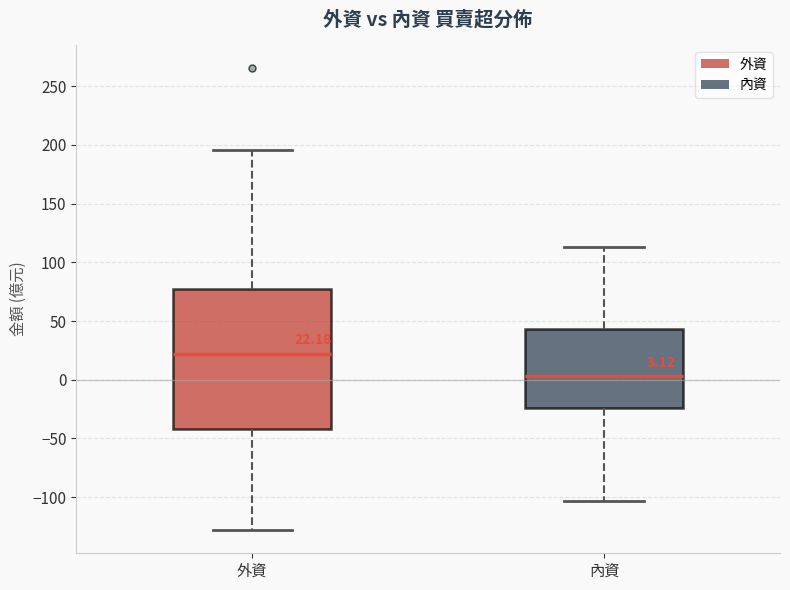

Which box's median line is the highest?

外資